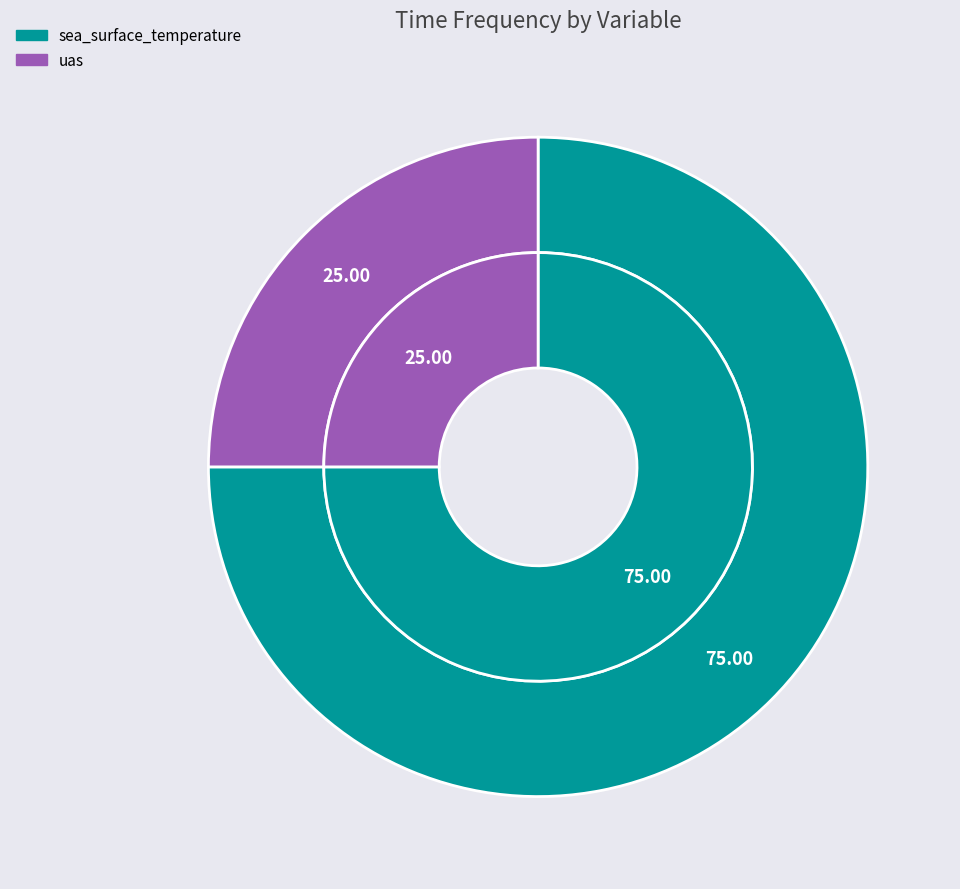

To the nearest percent, what portion does sea_surface_temperature represent?

75%